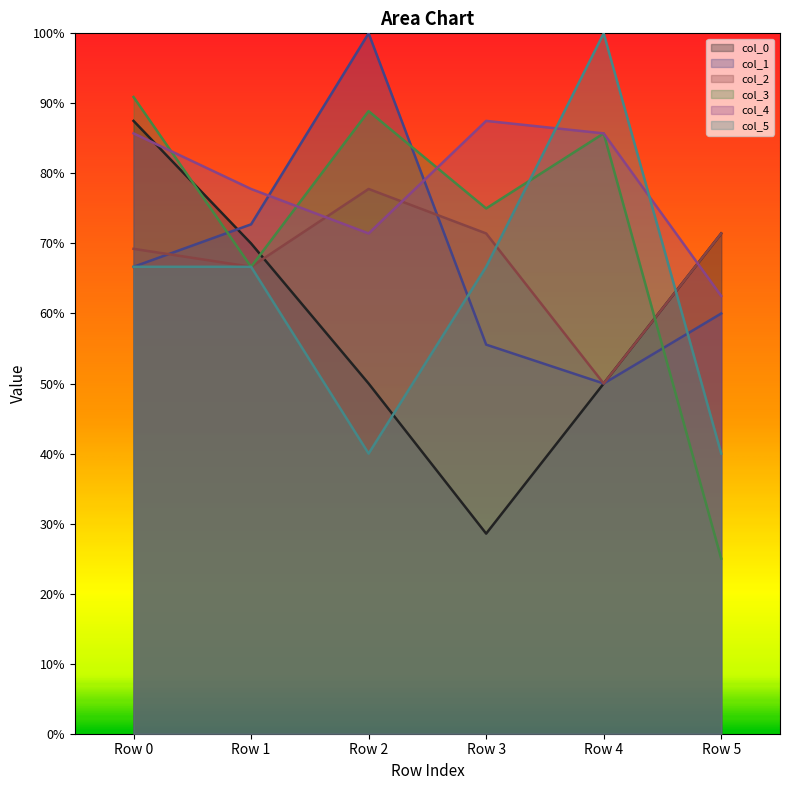

What is the difference between the second highest and minimum values in the 1 series?

0.2